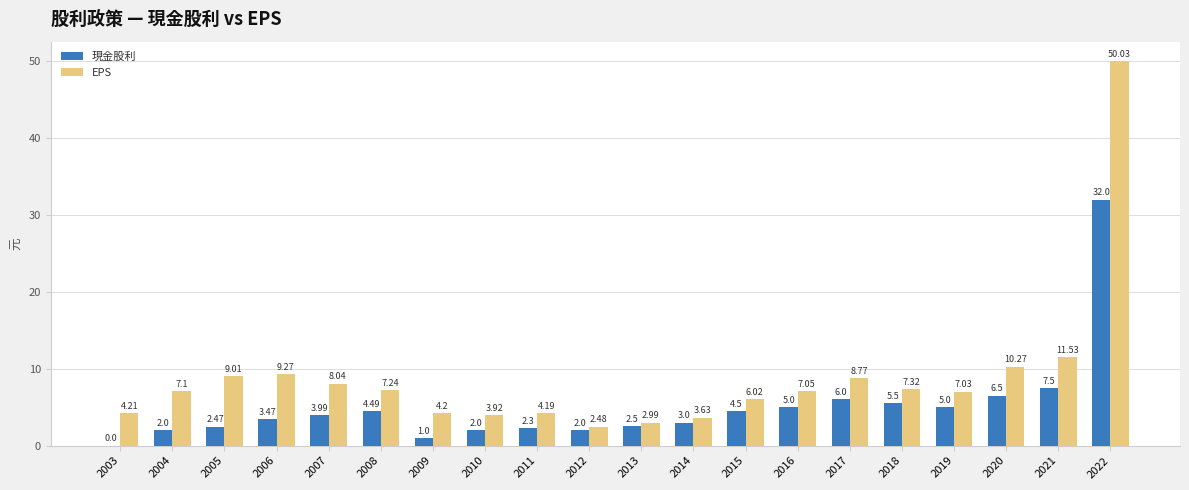

At which category is the sum across all series the highest?

2022